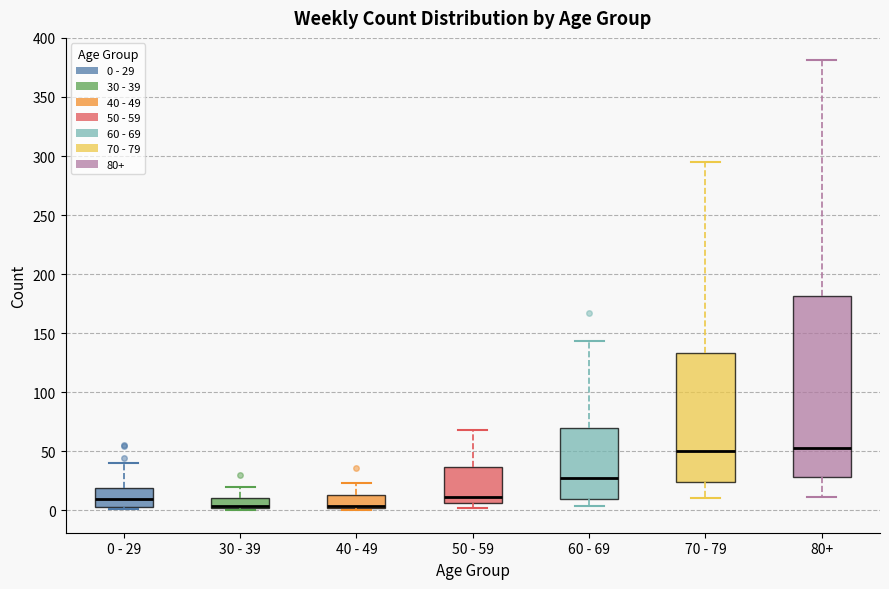

Comparing the boxes themselves (not the whiskers), which one is the tallest?

80+